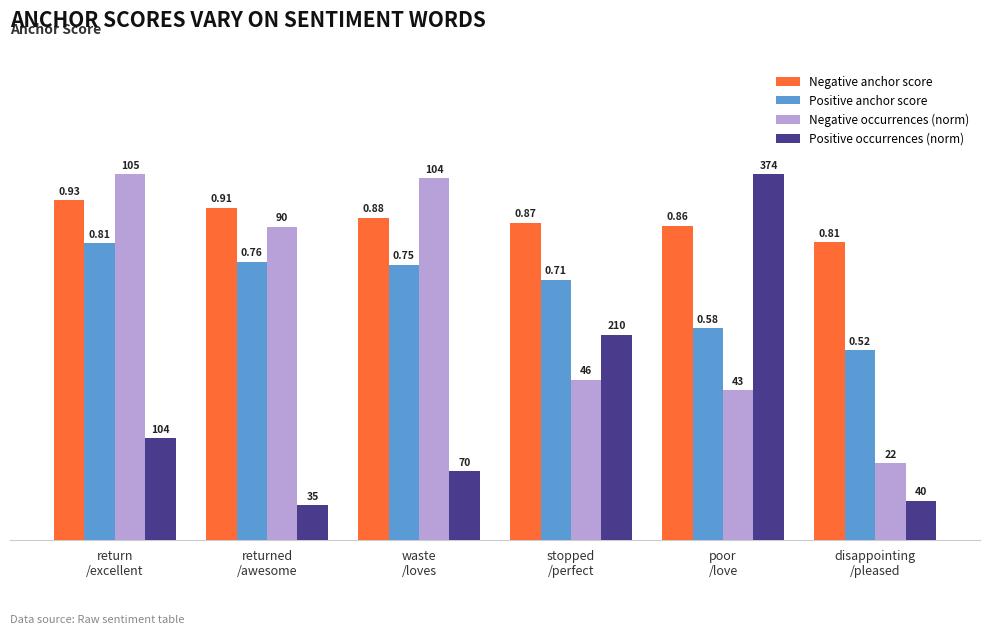

Which label corresponds to the smallest value in the chart?

returned
/awesome